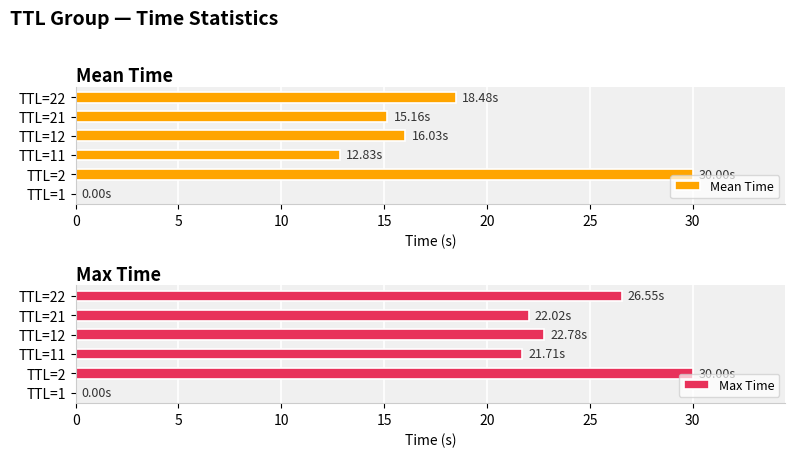

What is the value of the Max Time bar at the 5th from the left?

22.0